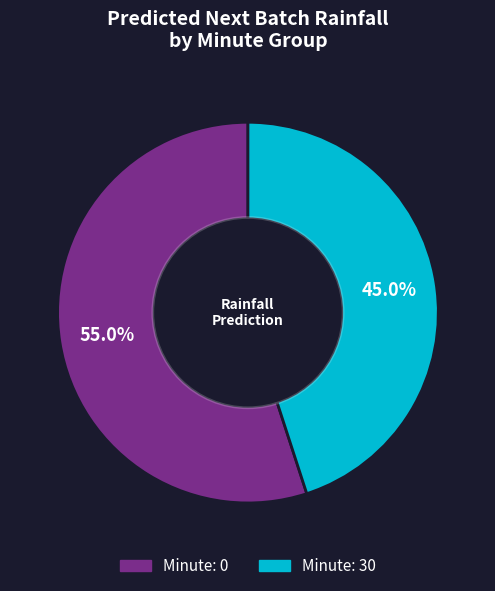

Count the number of slices in the pie.

2